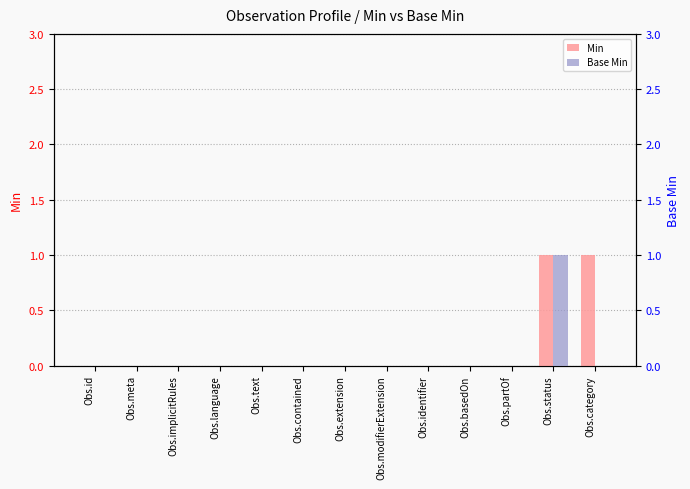

At which label does Min reach its minimum?

Obs.id